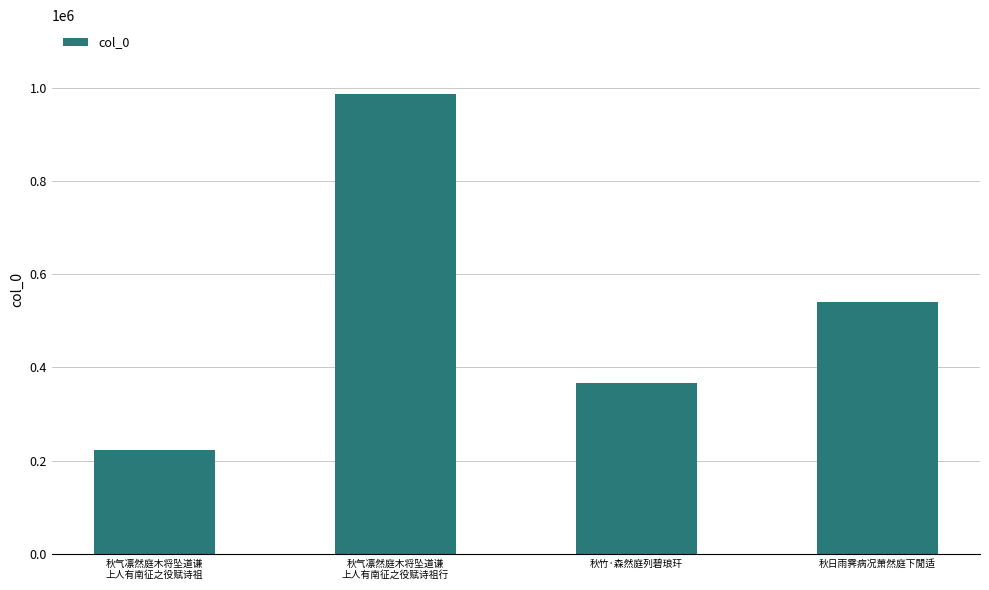

List the labels in order of value, largest first.

秋气凛然庭木将坠道谦
上人有南征之役赋诗祖行, 秋日雨霁病况萧然庭下閒适, 秋竹·森然庭列碧琅玕, 秋气凛然庭木将坠道谦
上人有南征之役赋诗祖